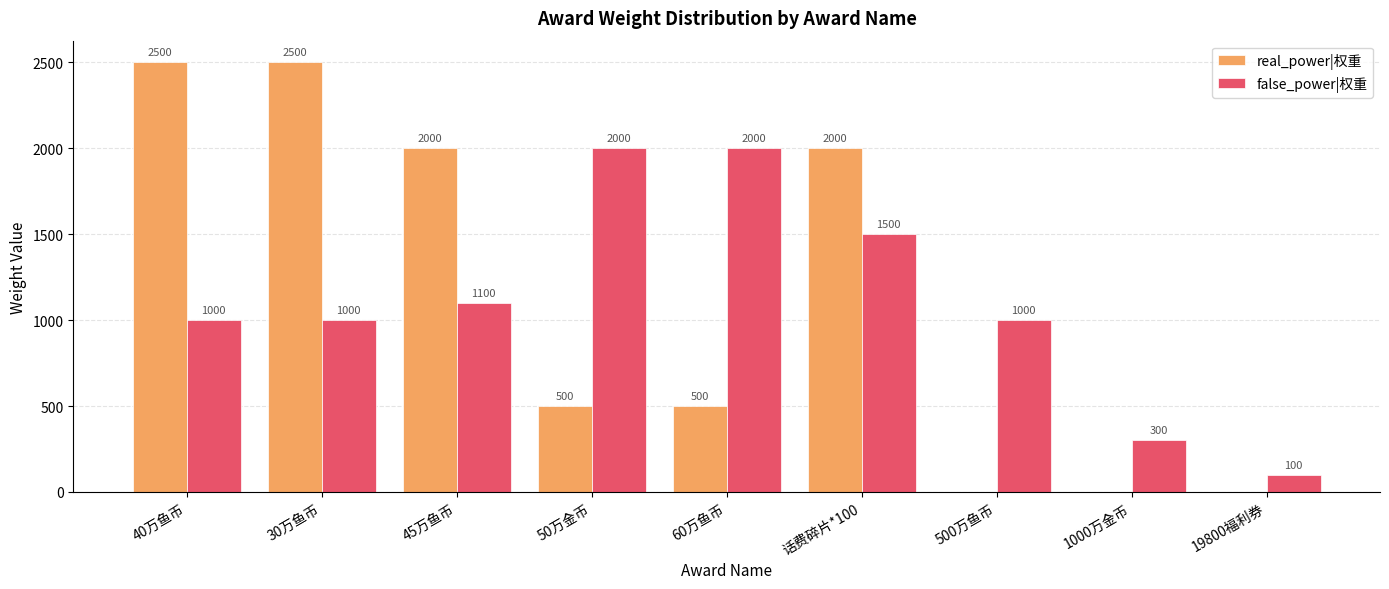

What are all the series names shown in the legend?

real_power|权重, false_power|权重